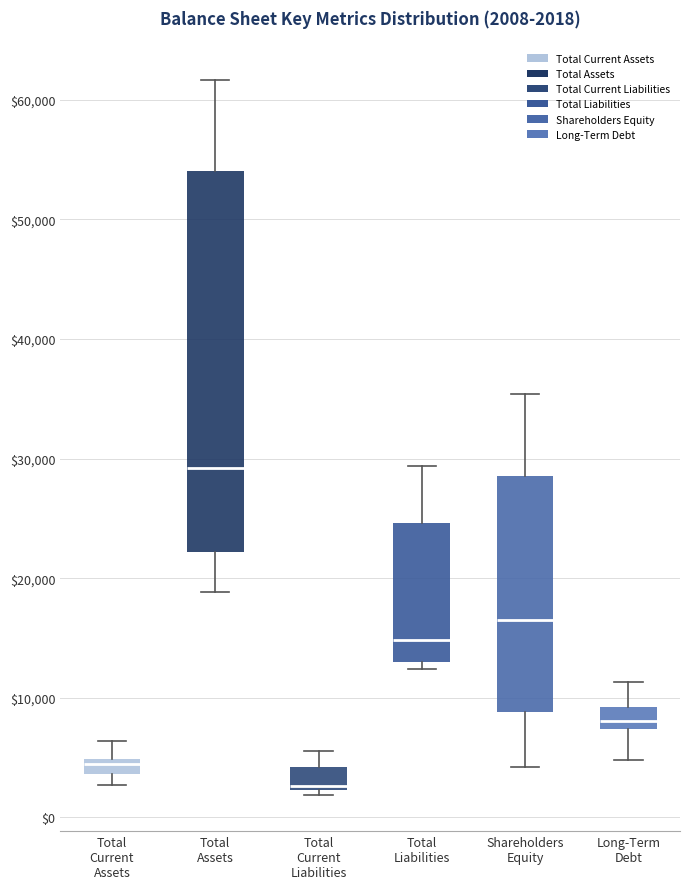

Which box is the tallest, from its lower edge to its upper edge?

Total Assets